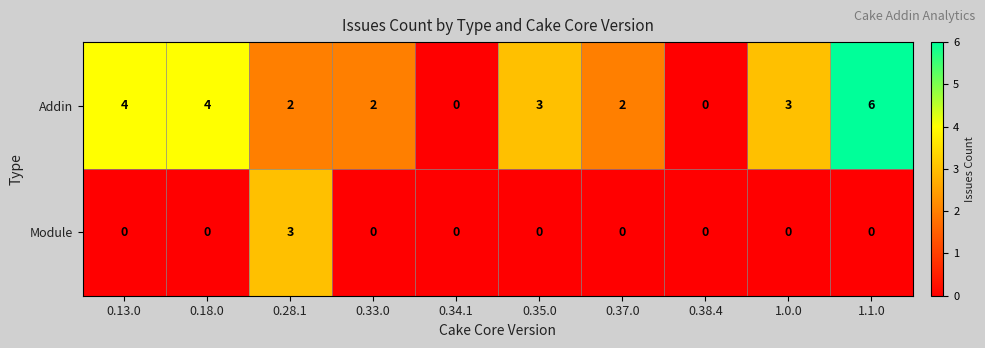

How many Addin values are between 2 and 4?

7